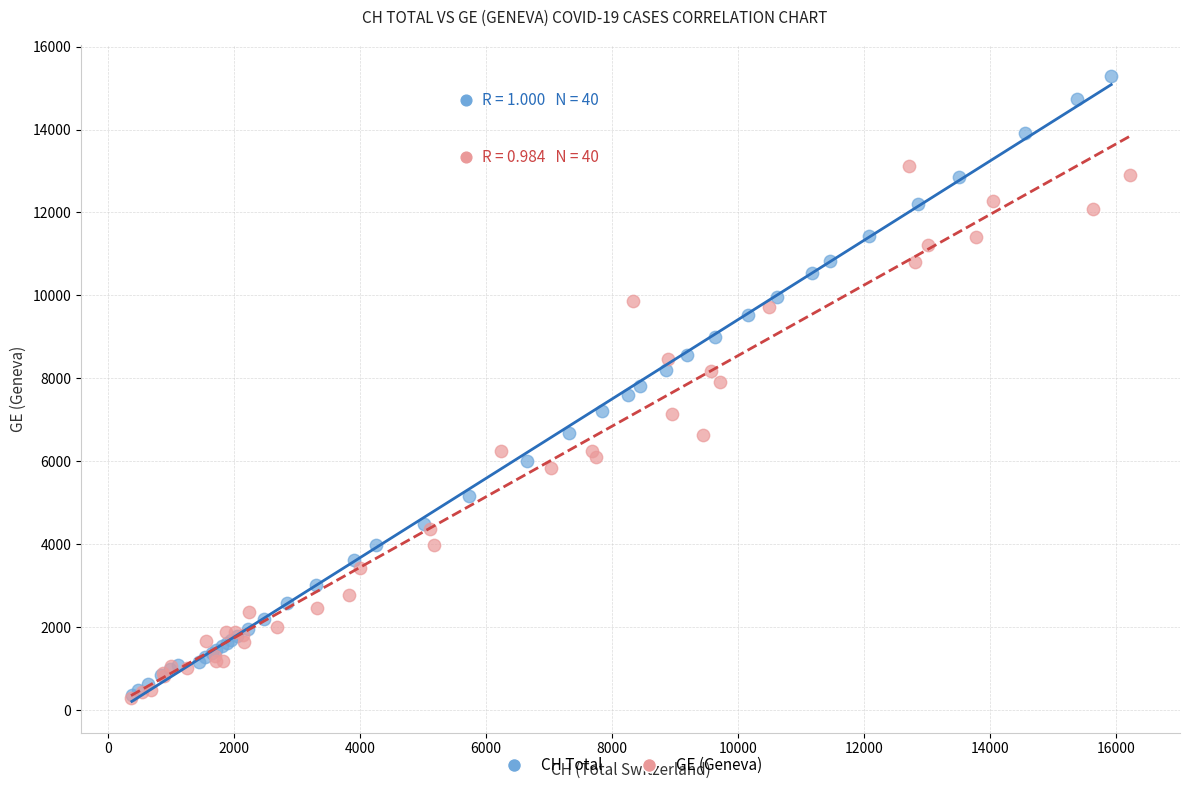

Which series has the largest Y range (max minus min)?

CH Total